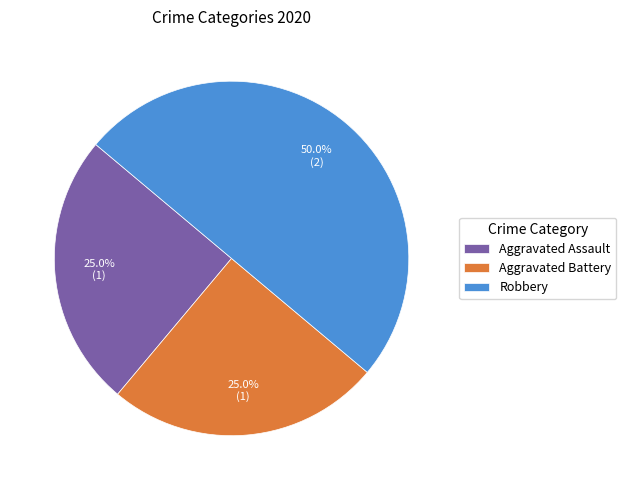

Approximately how many times larger is the value at Aggravated Assault compared to Aggravated Battery?

1.0